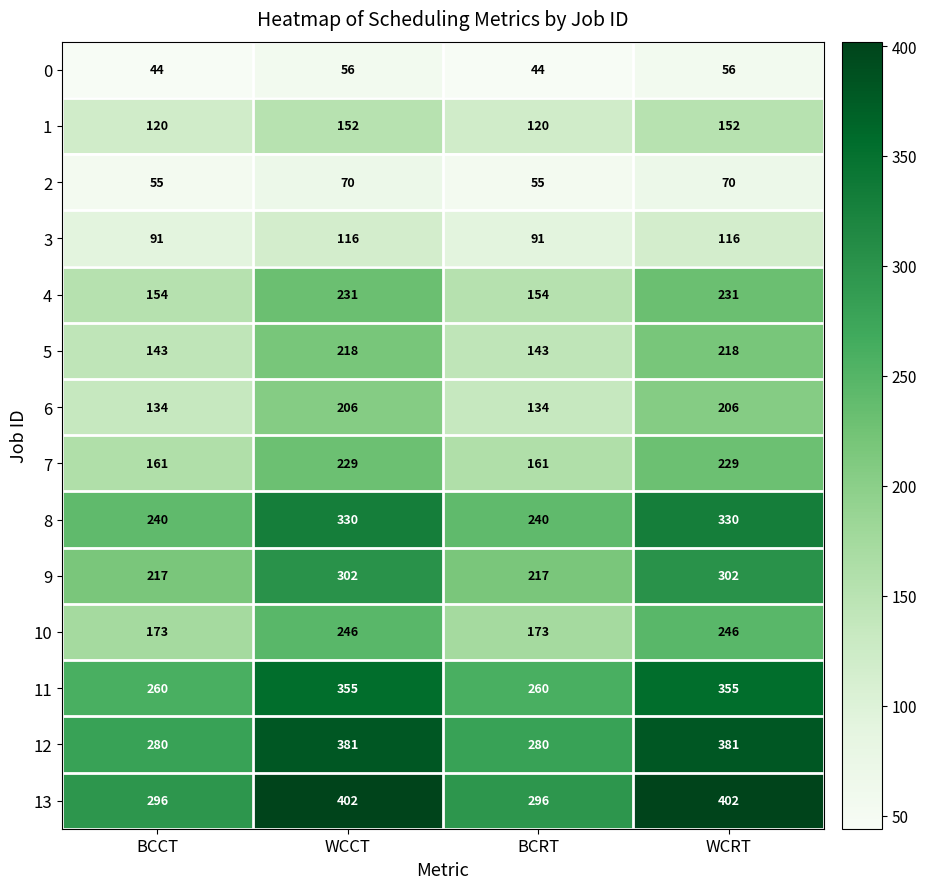

The value of 5 at WCCT is 218. True or false?

True